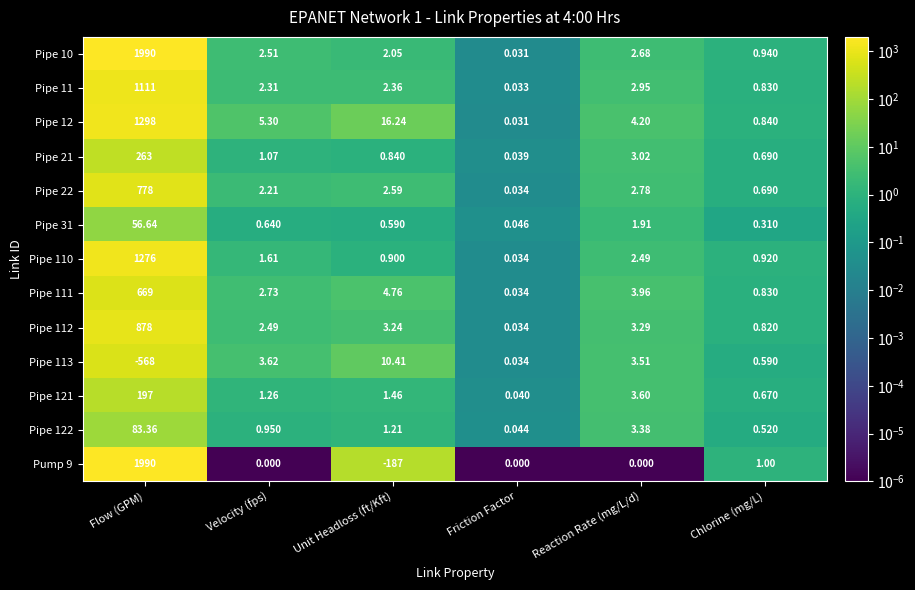

List the labels in order of Pipe 112 value, smallest first.

Friction Factor, Chlorine (mg/L), Velocity (fps), Unit Headloss (ft/Kft), Reaction Rate (mg/L/d), Flow (GPM)